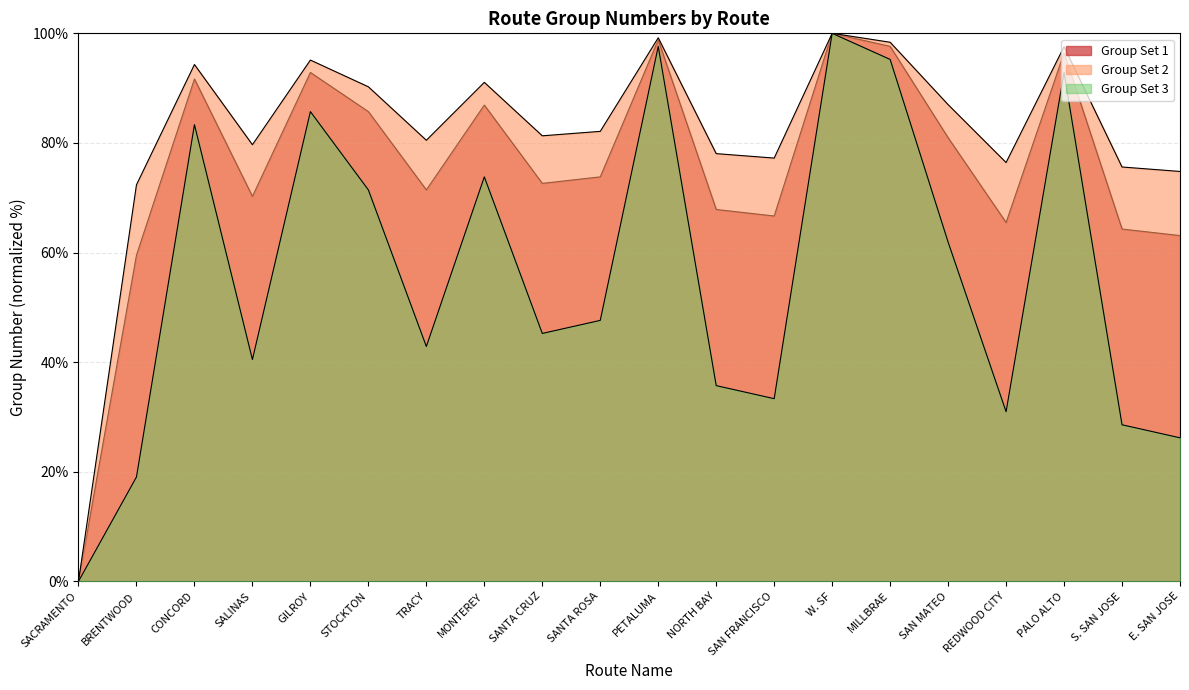

Is the value of Group Set 3 at NORTH BAY greater than the value of Group Set 1 at SANTA CRUZ?

No